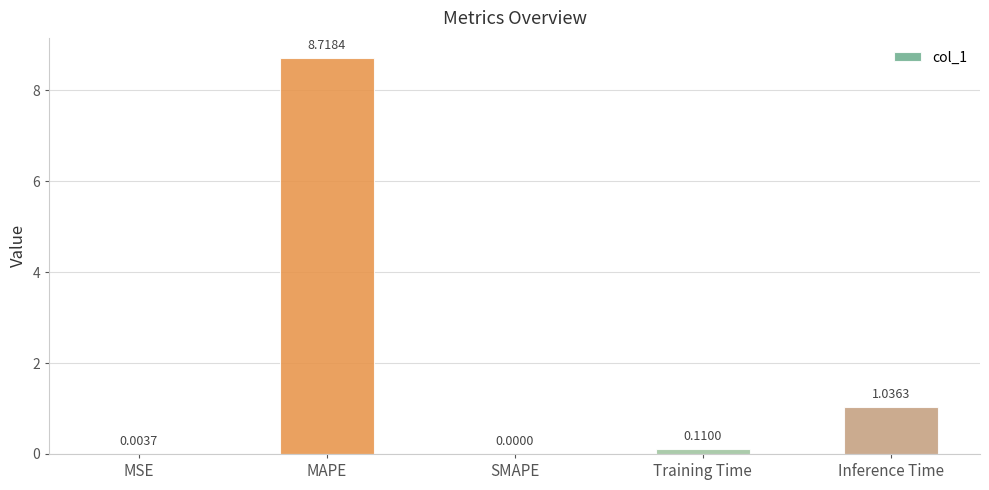

At which label is the value closest to 4?

Inference Time